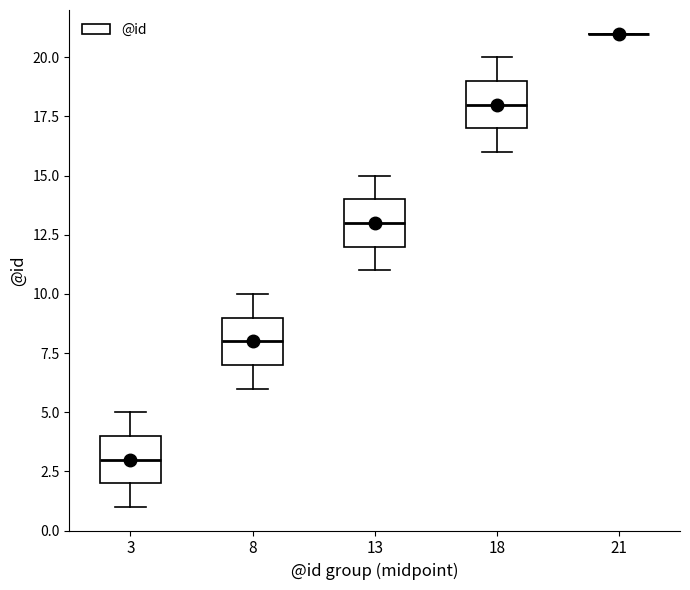

Reading left to right, read every box against the y-axis: the position of its median line, the range the box covers, and the ends of its whiskers. The values are not printed on the chart, so give them approximately, as read against the axis.

3: median 3, box 2 to 4, whiskers 1 to 5
8: median 8, box 7 to 9, whiskers 6 to 10
13: median 13, box 12 to 14, whiskers 11 to 15
18: median 18, box 17 to 19, whiskers 16 to 20
21: box collapsed to a line at 21, whiskers 21 to 21